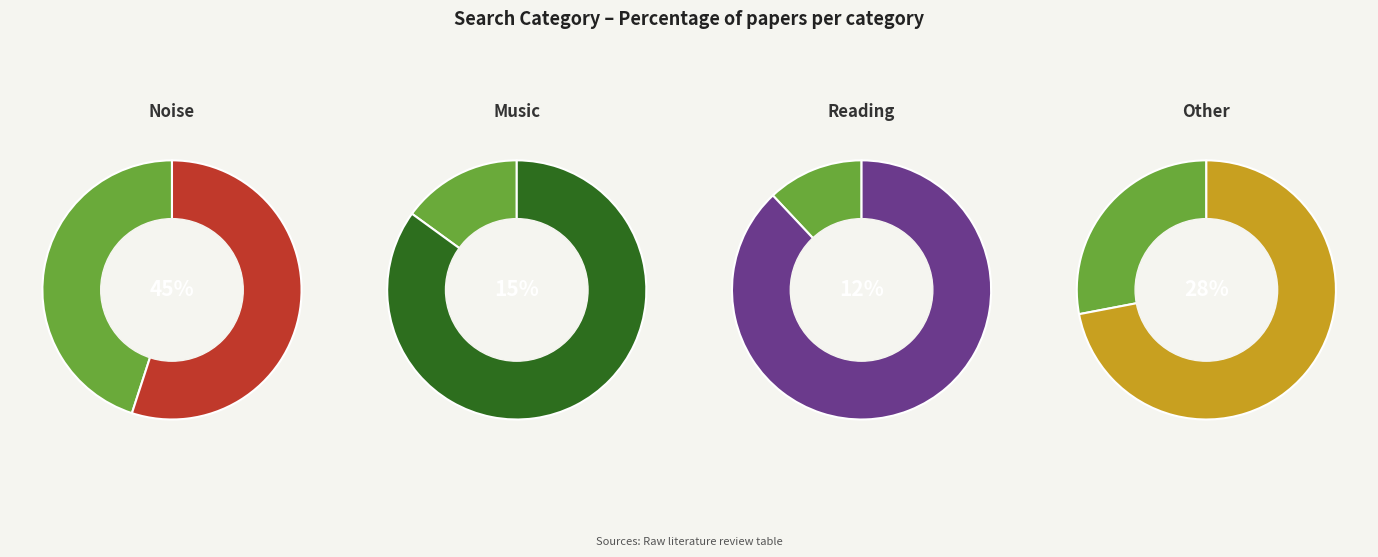

Is it true that Other is 28% of the pie?

True